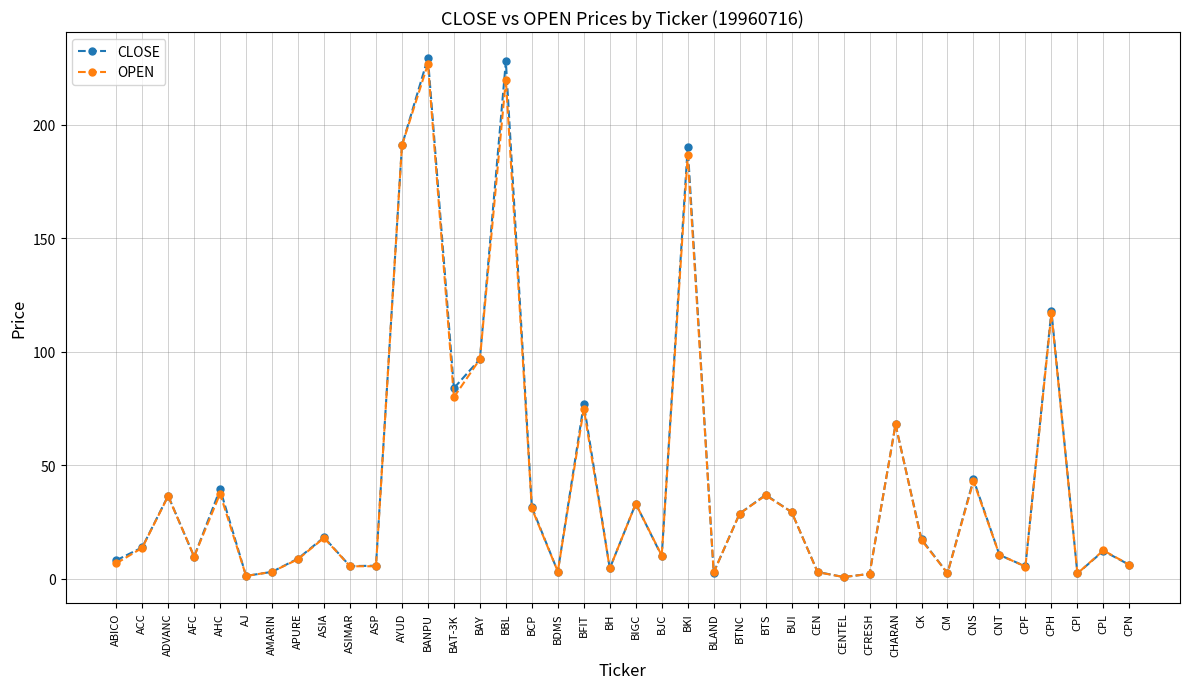

At which category is the sum across all series the highest?

BANPU